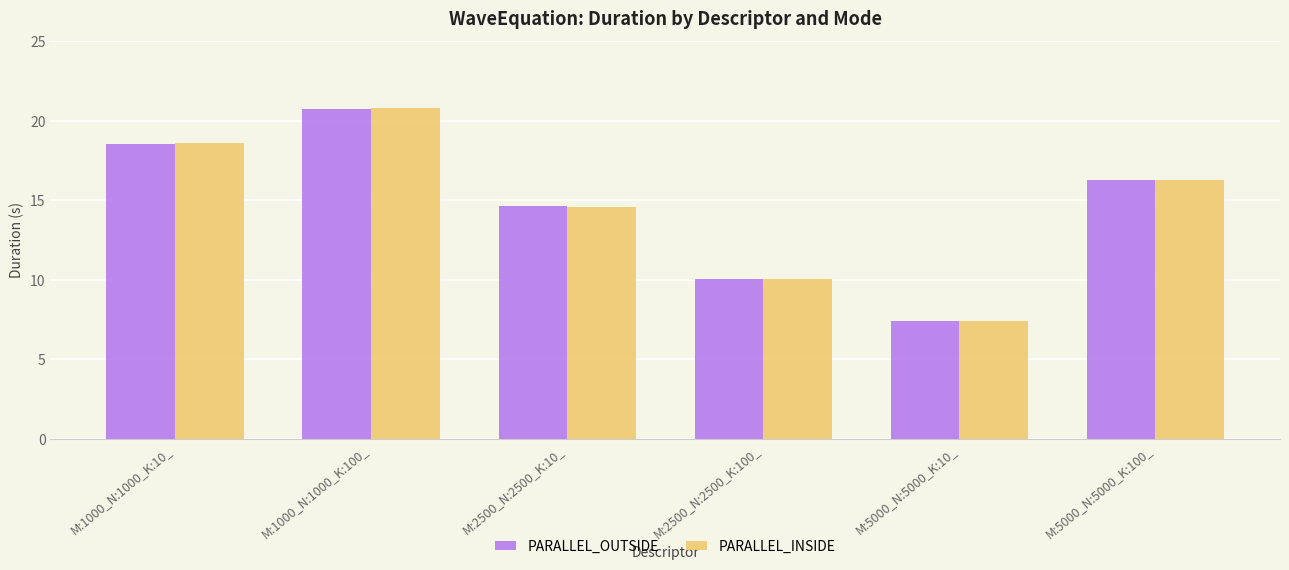

At which label does PARALLEL_OUTSIDE first exceed 16?

M:1000_N:1000_K:10_